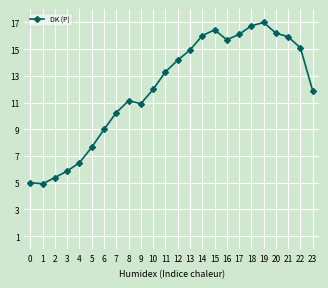

What is the change in value from 4 to 22?

+8.6